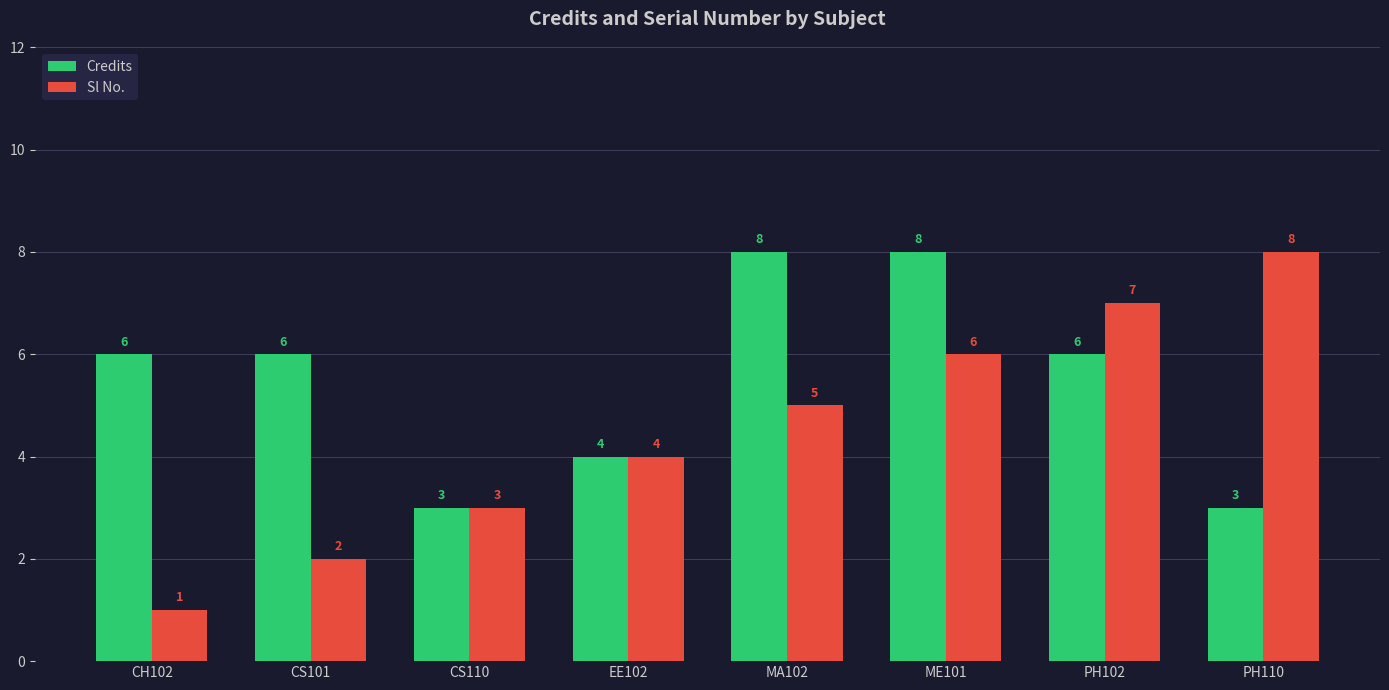

Reading left to right, list all the values displayed in this chart.

Credits: CH102=6	CS101=6	CS110=3	EE102=4	MA102=8	ME101=8	PH102=6	PH110=3
Sl No.: CH102=1	CS101=2	CS110=3	EE102=4	MA102=5	ME101=6	PH102=7	PH110=8